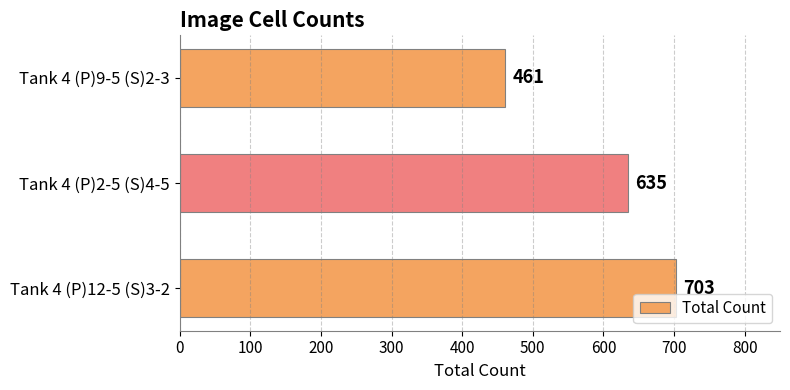

Rank the categories by value from highest to lowest.

Tank 4 (P)12-5 (S)3-2, Tank 4 (P)2-5 (S)4-5, Tank 4 (P)9-5 (S)2-3